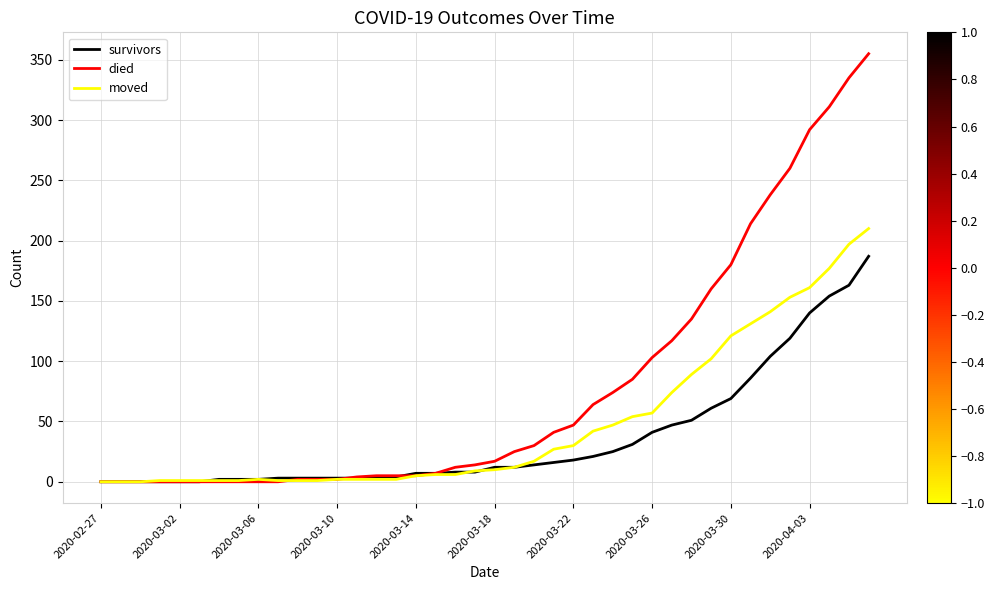

What is the difference between the maximum and minimum values in the died series?

355